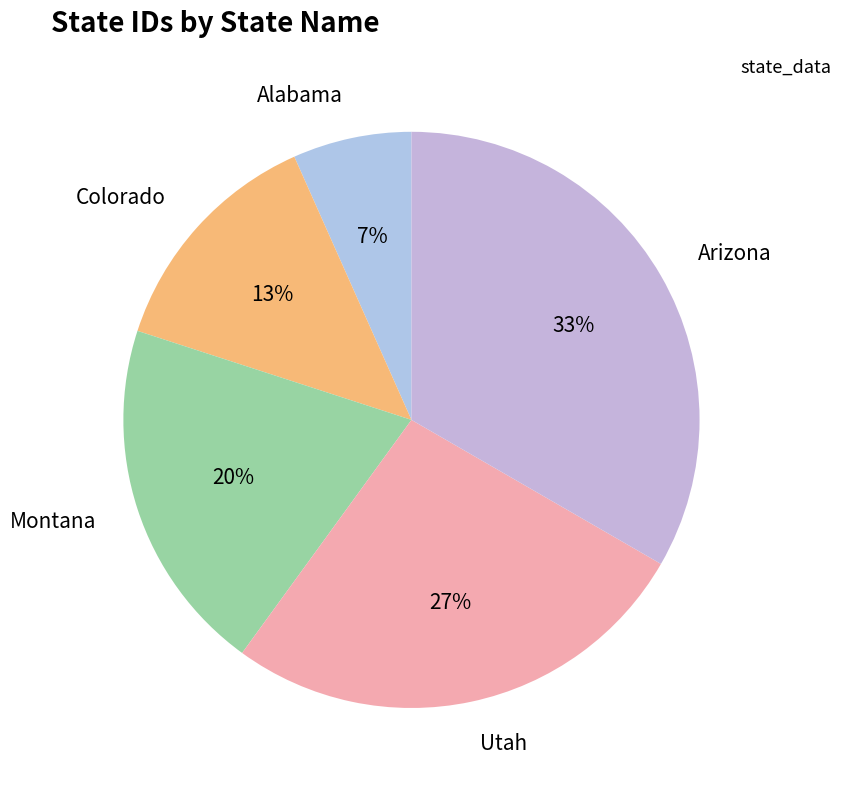

Combined, do Montana and Colorado account for over 50%?

No